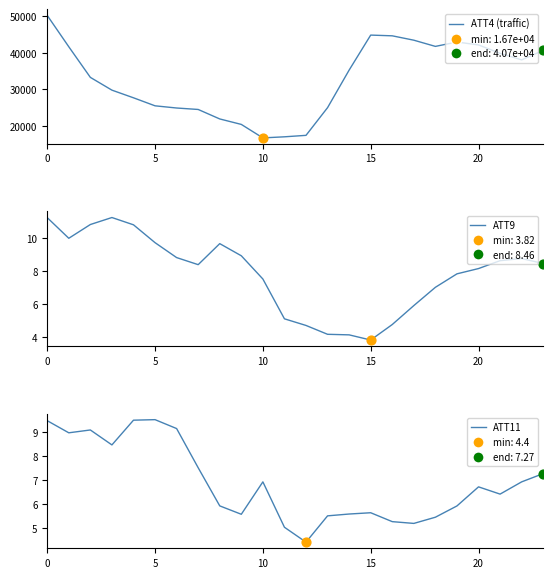

At how many categories does at least one series exceed 6544?

24